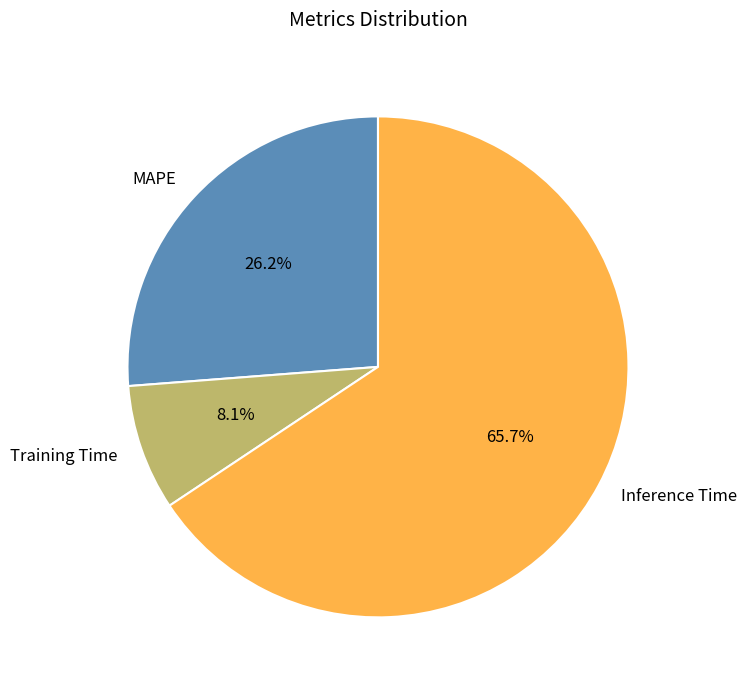

The MAPE slice represents 14% of the pie. True or false?

False